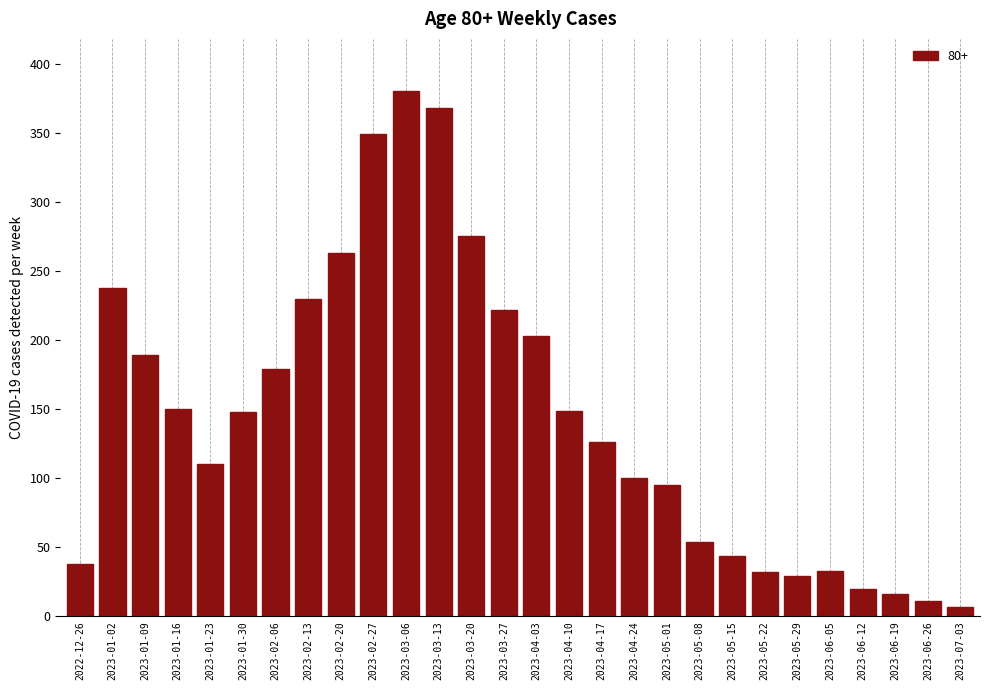

The value at 2023-02-06 is 179. True or false?

True